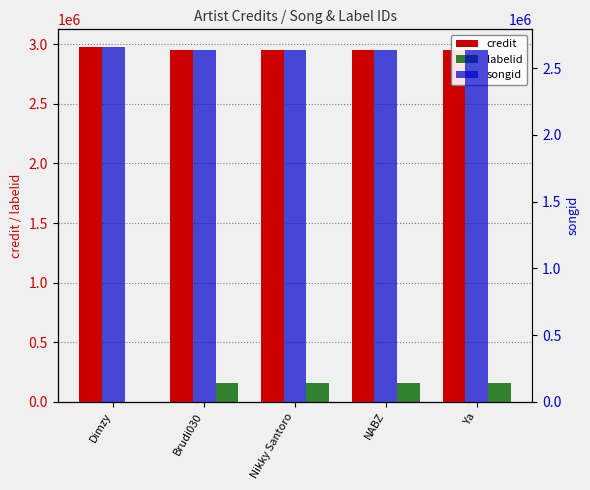

Between Dimzy and Nikky Santoro, which is larger?

Dimzy